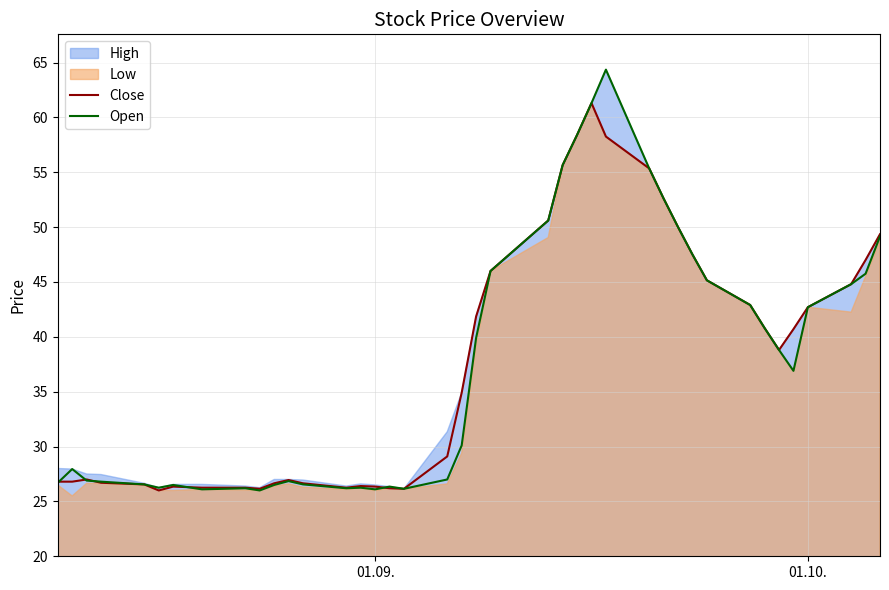

How many values in the Close series are below 38?

20